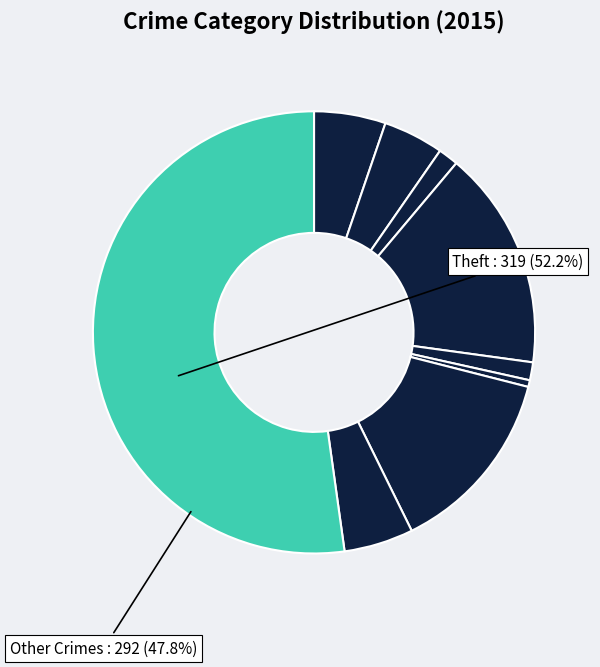

Which slice is the largest?

Theft